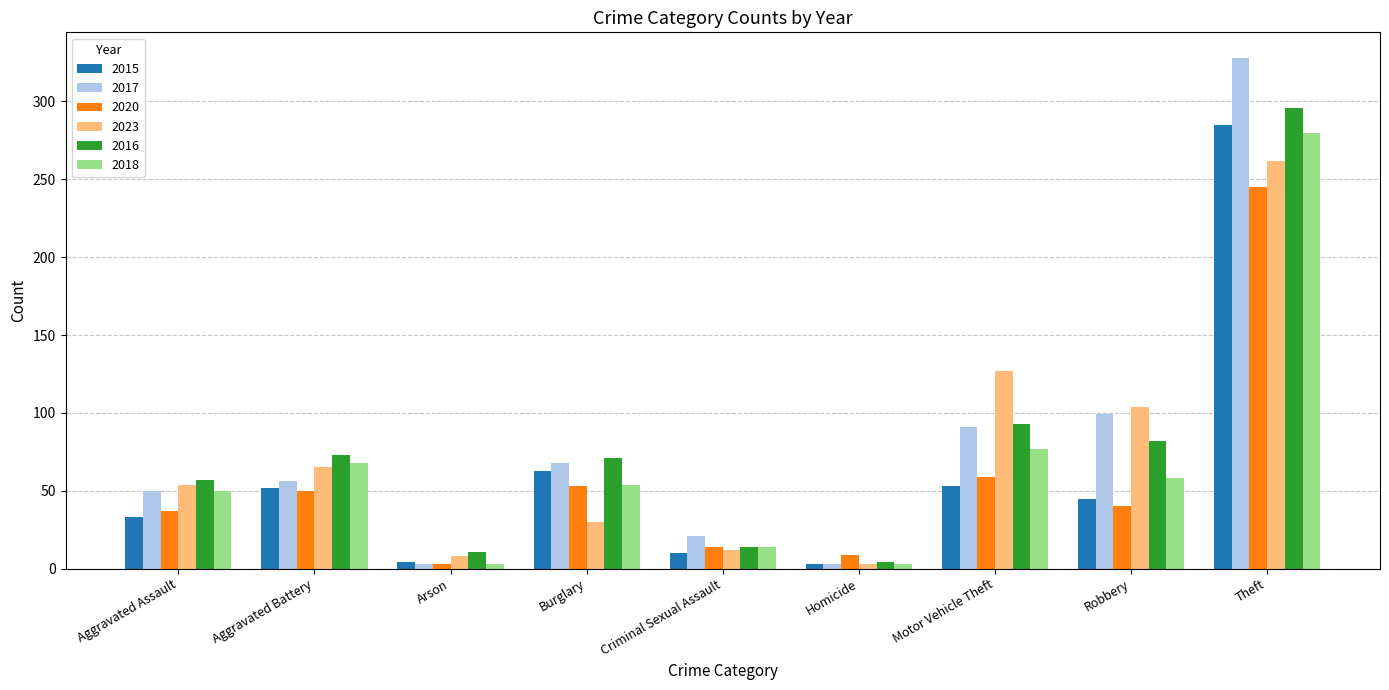

What is the value of the 2018 bar at the 5th from the left?

14